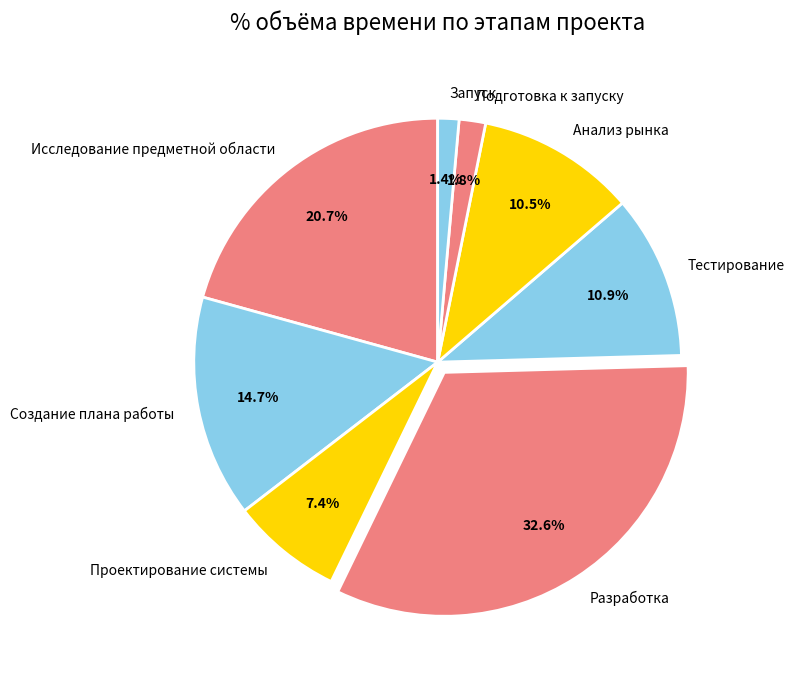

Is the sum of Исследование предметной области and Подготовка к запуску greater than half?

No